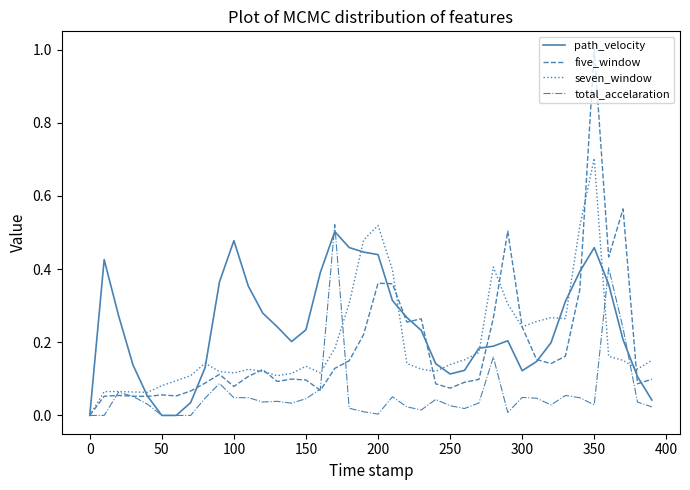

What is the maximum value for five_window?

1.0